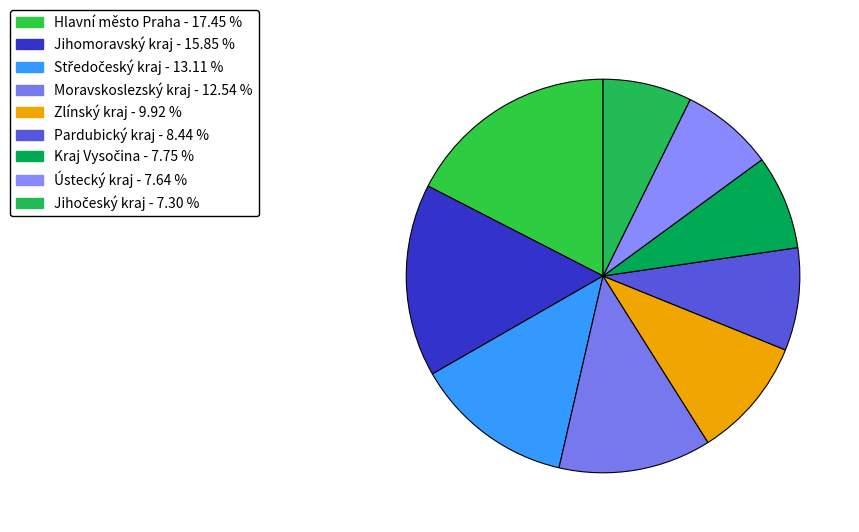

How many segments does this pie chart have?

9